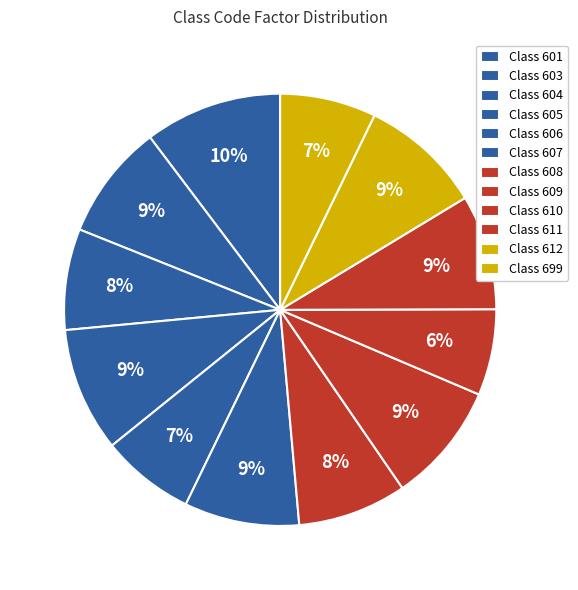

How many segments does this pie chart have?

12